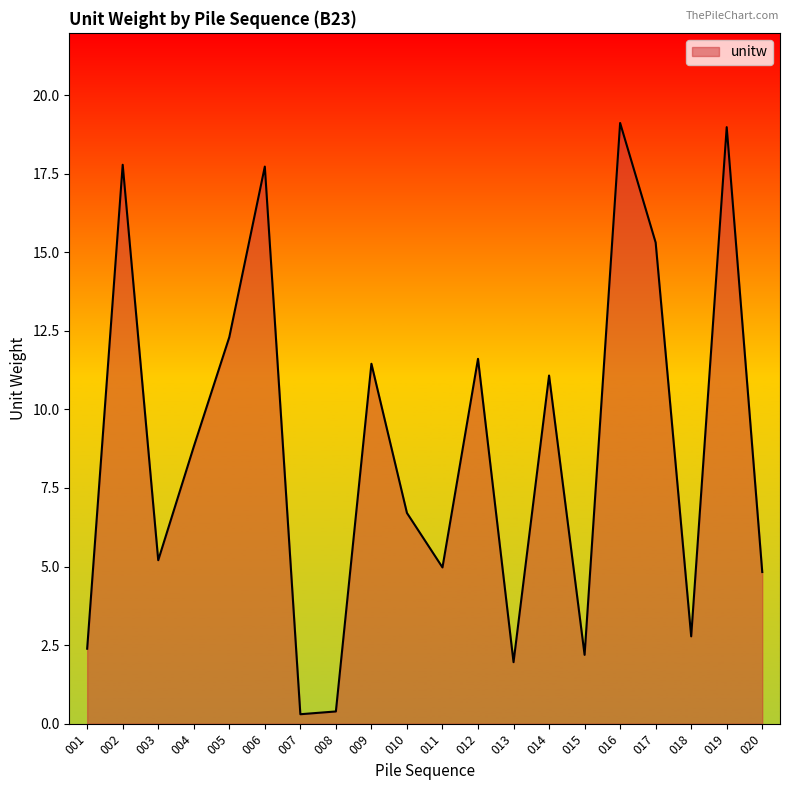

How many lines are shown in the chart?

1